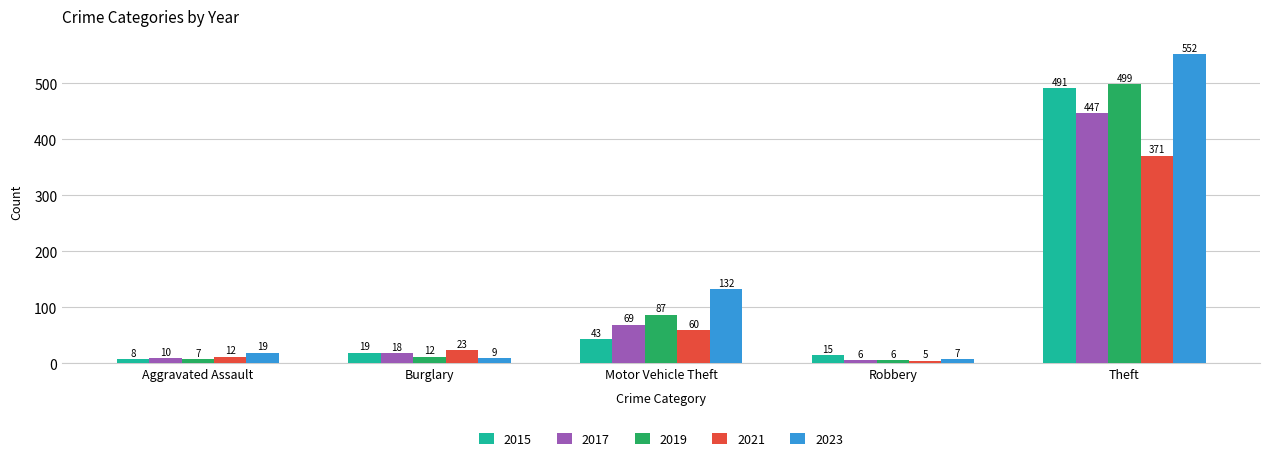

Count the number of categories in the chart.

5